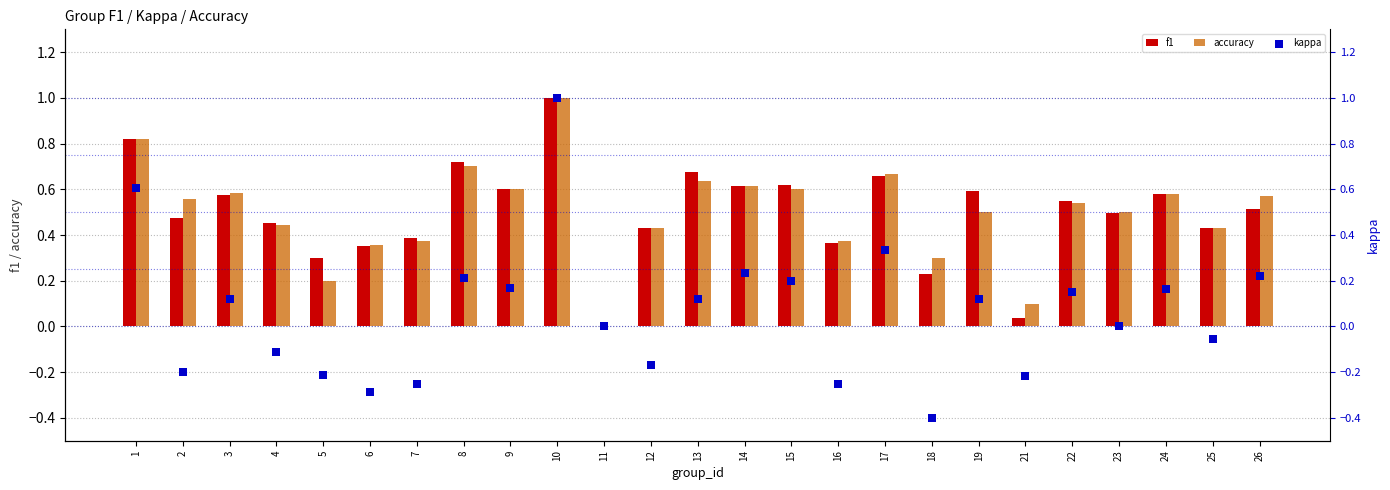

Which series has the largest total across all categories?

accuracy